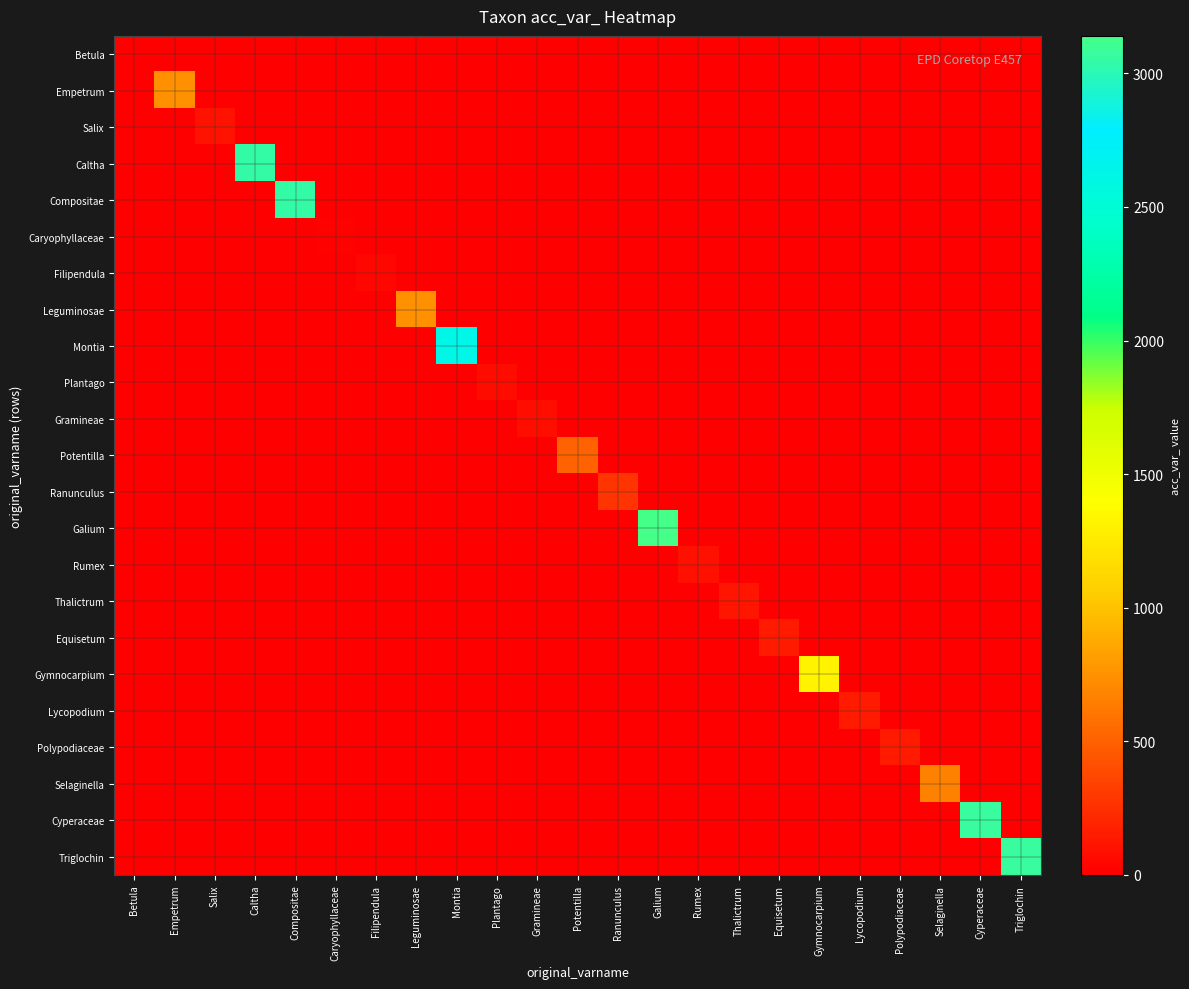

Reading left to right, list all the values displayed in this chart.

Betula: Betula=12	Empetrum=0	Salix=0	Caltha=0	Compositae=0	Caryophyllaceae=0	Filipendula=0	Leguminosae=0	Montia=0	Plantago=0	Gramineae=0	Potentilla=0	Ranunculus=0	Galium=0	Rumex=0	Thalictrum=0	Equisetum=0	Gymnocarpium=0	Lycopodium=0	Polypodiaceae=0	Selaginella=0	Cyperaceae=0	Triglochin=0
Empetrum: Betula=0	Empetrum=739	Salix=0	Caltha=0	Compositae=0	Caryophyllaceae=0	Filipendula=0	Leguminosae=0	Montia=0	Plantago=0	Gramineae=0	Potentilla=0	Ranunculus=0	Galium=0	Rumex=0	Thalictrum=0	Equisetum=0	Gymnocarpium=0	Lycopodium=0	Polypodiaceae=0	Selaginella=0	Cyperaceae=0	Triglochin=0
Salix: Betula=0	Empetrum=0	Salix=99	Caltha=0	Compositae=0	Caryophyllaceae=0	Filipendula=0	Leguminosae=0	Montia=0	Plantago=0	Gramineae=0	Potentilla=0	Ranunculus=0	Galium=0	Rumex=0	Thalictrum=0	Equisetum=0	Gymnocarpium=0	Lycopodium=0	Polypodiaceae=0	Selaginella=0	Cyperaceae=0	Triglochin=0
Caltha: Betula=0	Empetrum=0	Salix=0	Caltha=3049	Compositae=0	Caryophyllaceae=0	Filipendula=0	Leguminosae=0	Montia=0	Plantago=0	Gramineae=0	Potentilla=0	Ranunculus=0	Galium=0	Rumex=0	Thalictrum=0	Equisetum=0	Gymnocarpium=0	Lycopodium=0	Polypodiaceae=0	Selaginella=0	Cyperaceae=0	Triglochin=0
Compositae: Betula=0	Empetrum=0	Salix=0	Caltha=0	Compositae=3049	Caryophyllaceae=0	Filipendula=0	Leguminosae=0	Montia=0	Plantago=0	Gramineae=0	Potentilla=0	Ranunculus=0	Galium=0	Rumex=0	Thalictrum=0	Equisetum=0	Gymnocarpium=0	Lycopodium=0	Polypodiaceae=0	Selaginella=0	Cyperaceae=0	Triglochin=0
Caryophyllaceae: Betula=0	Empetrum=0	Salix=0	Caltha=0	Compositae=0	Caryophyllaceae=18	Filipendula=0	Leguminosae=0	Montia=0	Plantago=0	Gramineae=0	Potentilla=0	Ranunculus=0	Galium=0	Rumex=0	Thalictrum=0	Equisetum=0	Gymnocarpium=0	Lycopodium=0	Polypodiaceae=0	Selaginella=0	Cyperaceae=0	Triglochin=0
Filipendula: Betula=0	Empetrum=0	Salix=0	Caltha=0	Compositae=0	Caryophyllaceae=0	Filipendula=45	Leguminosae=0	Montia=0	Plantago=0	Gramineae=0	Potentilla=0	Ranunculus=0	Galium=0	Rumex=0	Thalictrum=0	Equisetum=0	Gymnocarpium=0	Lycopodium=0	Polypodiaceae=0	Selaginella=0	Cyperaceae=0	Triglochin=0
Leguminosae: Betula=0	Empetrum=0	Salix=0	Caltha=0	Compositae=0	Caryophyllaceae=0	Filipendula=0	Leguminosae=744	Montia=0	Plantago=0	Gramineae=0	Potentilla=0	Ranunculus=0	Galium=0	Rumex=0	Thalictrum=0	Equisetum=0	Gymnocarpium=0	Lycopodium=0	Polypodiaceae=0	Selaginella=0	Cyperaceae=0	Triglochin=0
Montia: Betula=0	Empetrum=0	Salix=0	Caltha=0	Compositae=0	Caryophyllaceae=0	Filipendula=0	Leguminosae=0	Montia=2618	Plantago=0	Gramineae=0	Potentilla=0	Ranunculus=0	Galium=0	Rumex=0	Thalictrum=0	Equisetum=0	Gymnocarpium=0	Lycopodium=0	Polypodiaceae=0	Selaginella=0	Cyperaceae=0	Triglochin=0
Plantago: Betula=0	Empetrum=0	Salix=0	Caltha=0	Compositae=0	Caryophyllaceae=0	Filipendula=0	Leguminosae=0	Montia=0	Plantago=64	Gramineae=0	Potentilla=0	Ranunculus=0	Galium=0	Rumex=0	Thalictrum=0	Equisetum=0	Gymnocarpium=0	Lycopodium=0	Polypodiaceae=0	Selaginella=0	Cyperaceae=0	Triglochin=0
Gramineae: Betula=0	Empetrum=0	Salix=0	Caltha=0	Compositae=0	Caryophyllaceae=0	Filipendula=0	Leguminosae=0	Montia=0	Plantago=0	Gramineae=80	Potentilla=0	Ranunculus=0	Galium=0	Rumex=0	Thalictrum=0	Equisetum=0	Gymnocarpium=0	Lycopodium=0	Polypodiaceae=0	Selaginella=0	Cyperaceae=0	Triglochin=0
Potentilla: Betula=0	Empetrum=0	Salix=0	Caltha=0	Compositae=0	Caryophyllaceae=0	Filipendula=0	Leguminosae=0	Montia=0	Plantago=0	Gramineae=0	Potentilla=512	Ranunculus=0	Galium=0	Rumex=0	Thalictrum=0	Equisetum=0	Gymnocarpium=0	Lycopodium=0	Polypodiaceae=0	Selaginella=0	Cyperaceae=0	Triglochin=0
Ranunculus: Betula=0	Empetrum=0	Salix=0	Caltha=0	Compositae=0	Caryophyllaceae=0	Filipendula=0	Leguminosae=0	Montia=0	Plantago=0	Gramineae=0	Potentilla=0	Ranunculus=274	Galium=0	Rumex=0	Thalictrum=0	Equisetum=0	Gymnocarpium=0	Lycopodium=0	Polypodiaceae=0	Selaginella=0	Cyperaceae=0	Triglochin=0
Galium: Betula=0	Empetrum=0	Salix=0	Caltha=0	Compositae=0	Caryophyllaceae=0	Filipendula=0	Leguminosae=0	Montia=0	Plantago=0	Gramineae=0	Potentilla=0	Ranunculus=0	Galium=3140	Rumex=0	Thalictrum=0	Equisetum=0	Gymnocarpium=0	Lycopodium=0	Polypodiaceae=0	Selaginella=0	Cyperaceae=0	Triglochin=0
Rumex: Betula=0	Empetrum=0	Salix=0	Caltha=0	Compositae=0	Caryophyllaceae=0	Filipendula=0	Leguminosae=0	Montia=0	Plantago=0	Gramineae=0	Potentilla=0	Ranunculus=0	Galium=0	Rumex=94	Thalictrum=0	Equisetum=0	Gymnocarpium=0	Lycopodium=0	Polypodiaceae=0	Selaginella=0	Cyperaceae=0	Triglochin=0
Thalictrum: Betula=0	Empetrum=0	Salix=0	Caltha=0	Compositae=0	Caryophyllaceae=0	Filipendula=0	Leguminosae=0	Montia=0	Plantago=0	Gramineae=0	Potentilla=0	Ranunculus=0	Galium=0	Rumex=0	Thalictrum=112	Equisetum=0	Gymnocarpium=0	Lycopodium=0	Polypodiaceae=0	Selaginella=0	Cyperaceae=0	Triglochin=0
Equisetum: Betula=0	Empetrum=0	Salix=0	Caltha=0	Compositae=0	Caryophyllaceae=0	Filipendula=0	Leguminosae=0	Montia=0	Plantago=0	Gramineae=0	Potentilla=0	Ranunculus=0	Galium=0	Rumex=0	Thalictrum=0	Equisetum=145	Gymnocarpium=0	Lycopodium=0	Polypodiaceae=0	Selaginella=0	Cyperaceae=0	Triglochin=0
Gymnocarpium: Betula=0	Empetrum=0	Salix=0	Caltha=0	Compositae=0	Caryophyllaceae=0	Filipendula=0	Leguminosae=0	Montia=0	Plantago=0	Gramineae=0	Potentilla=0	Ranunculus=0	Galium=0	Rumex=0	Thalictrum=0	Equisetum=0	Gymnocarpium=1320	Lycopodium=0	Polypodiaceae=0	Selaginella=0	Cyperaceae=0	Triglochin=0
Lycopodium: Betula=0	Empetrum=0	Salix=0	Caltha=0	Compositae=0	Caryophyllaceae=0	Filipendula=0	Leguminosae=0	Montia=0	Plantago=0	Gramineae=0	Potentilla=0	Ranunculus=0	Galium=0	Rumex=0	Thalictrum=0	Equisetum=0	Gymnocarpium=0	Lycopodium=143	Polypodiaceae=0	Selaginella=0	Cyperaceae=0	Triglochin=0
Polypodiaceae: Betula=0	Empetrum=0	Salix=0	Caltha=0	Compositae=0	Caryophyllaceae=0	Filipendula=0	Leguminosae=0	Montia=0	Plantago=0	Gramineae=0	Potentilla=0	Ranunculus=0	Galium=0	Rumex=0	Thalictrum=0	Equisetum=0	Gymnocarpium=0	Lycopodium=0	Polypodiaceae=146	Selaginella=0	Cyperaceae=0	Triglochin=0
Selaginella: Betula=0	Empetrum=0	Salix=0	Caltha=0	Compositae=0	Caryophyllaceae=0	Filipendula=0	Leguminosae=0	Montia=0	Plantago=0	Gramineae=0	Potentilla=0	Ranunculus=0	Galium=0	Rumex=0	Thalictrum=0	Equisetum=0	Gymnocarpium=0	Lycopodium=0	Polypodiaceae=0	Selaginella=668	Cyperaceae=0	Triglochin=0
Cyperaceae: Betula=0	Empetrum=0	Salix=0	Caltha=0	Compositae=0	Caryophyllaceae=0	Filipendula=0	Leguminosae=0	Montia=0	Plantago=0	Gramineae=0	Potentilla=0	Ranunculus=0	Galium=0	Rumex=0	Thalictrum=0	Equisetum=0	Gymnocarpium=0	Lycopodium=0	Polypodiaceae=0	Selaginella=0	Cyperaceae=3075	Triglochin=0
Triglochin: Betula=0	Empetrum=0	Salix=0	Caltha=0	Compositae=0	Caryophyllaceae=0	Filipendula=0	Leguminosae=0	Montia=0	Plantago=0	Gramineae=0	Potentilla=0	Ranunculus=0	Galium=0	Rumex=0	Thalictrum=0	Equisetum=0	Gymnocarpium=0	Lycopodium=0	Polypodiaceae=0	Selaginella=0	Cyperaceae=0	Triglochin=3075